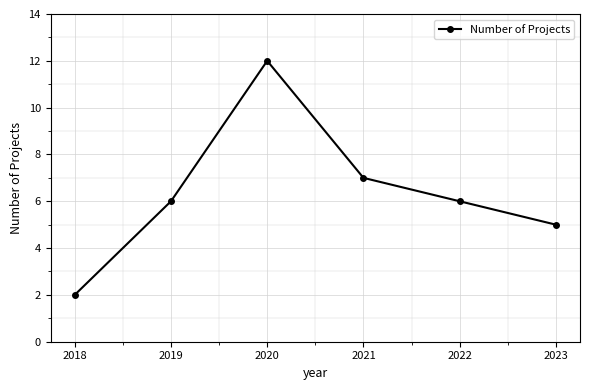

What is the value of the 3rd point from the left?

12